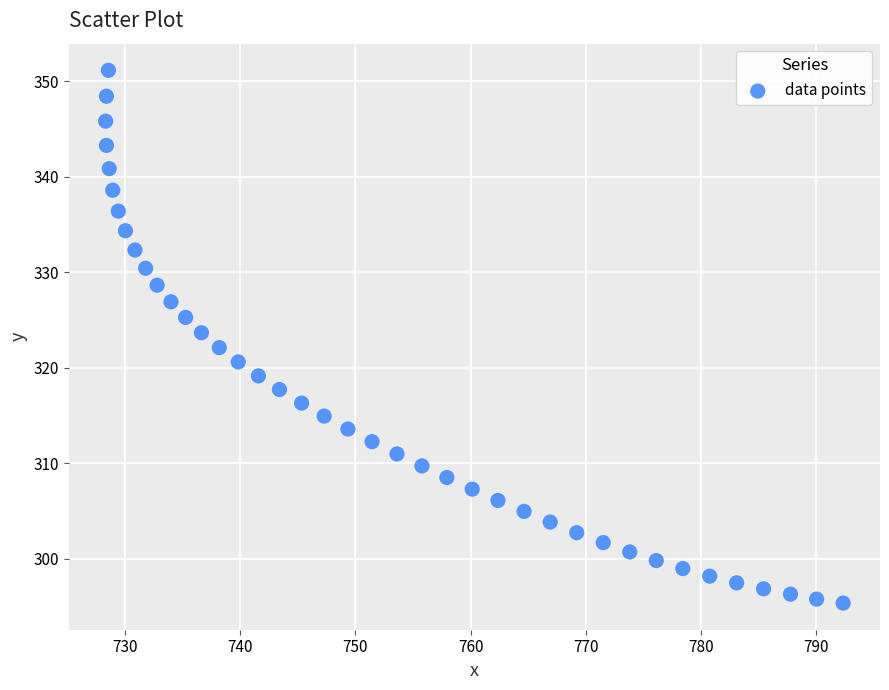

What is the range of Y values (max minus min)?

55.8